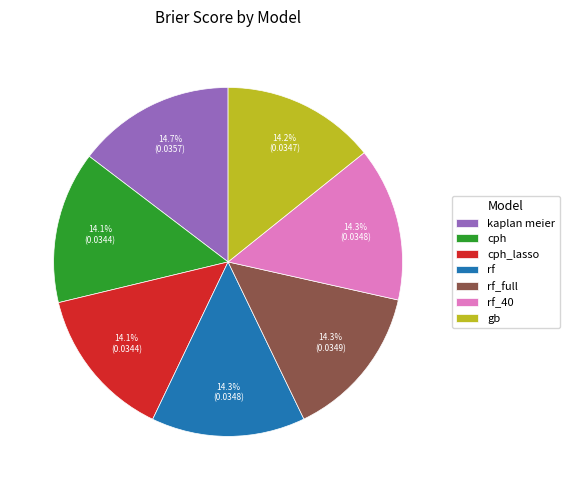

Is kaplan meier the majority of the pie?

No